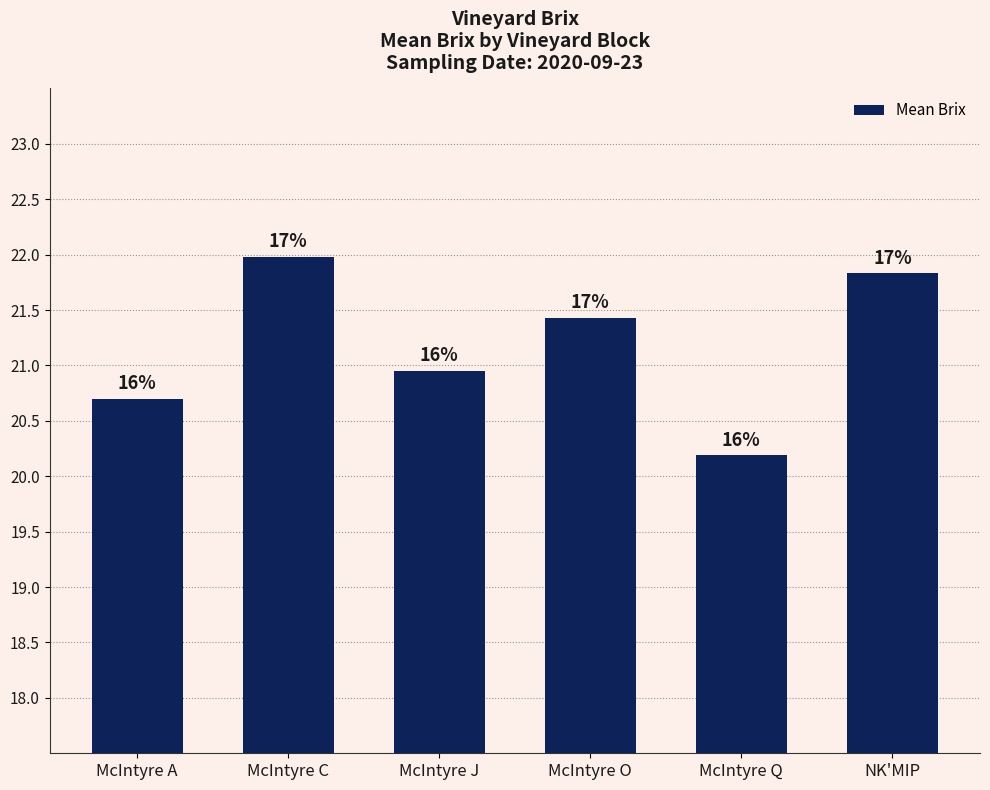

What is the difference between the maximum and minimum values?

1.8